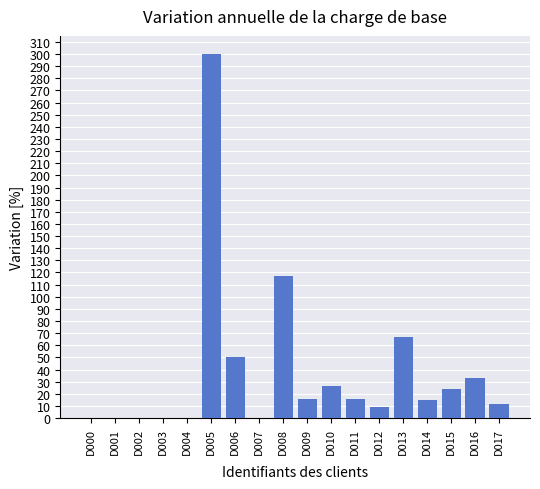

True or false: the data shows 15.4 at D009.

True